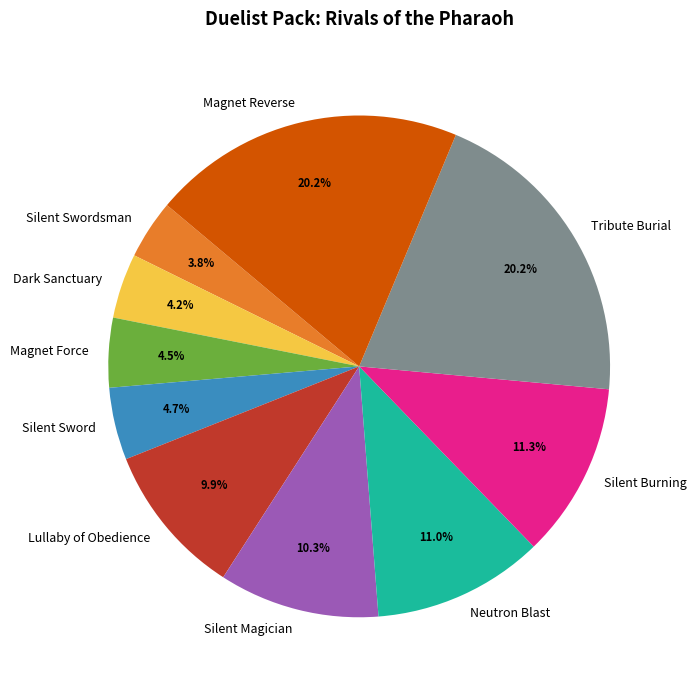

How many slices are in this pie chart?

10